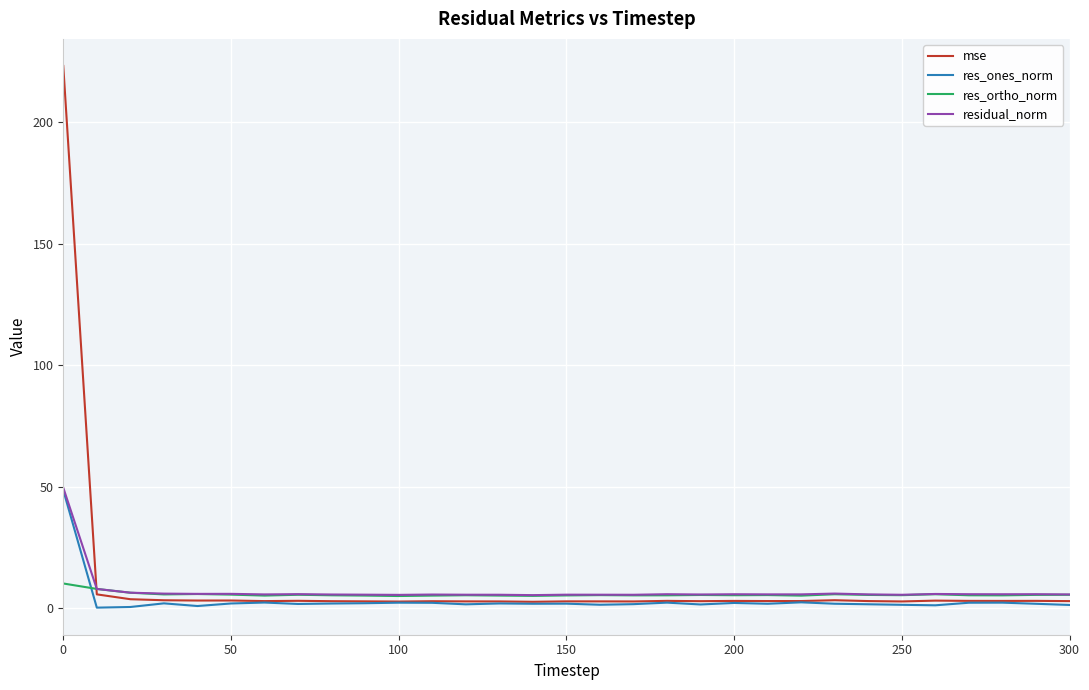

What is the maximum value shown in the chart?

223.2